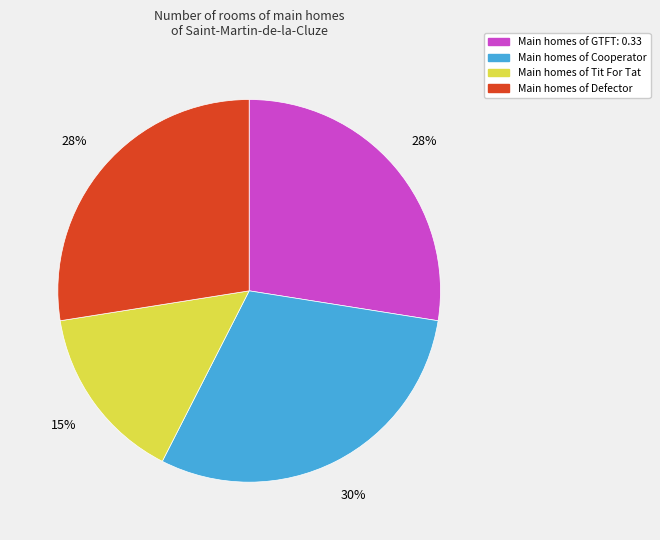

What is the ratio of the value at Main homes of Cooperator to the value at Main homes of Tit For Tat?

2.0